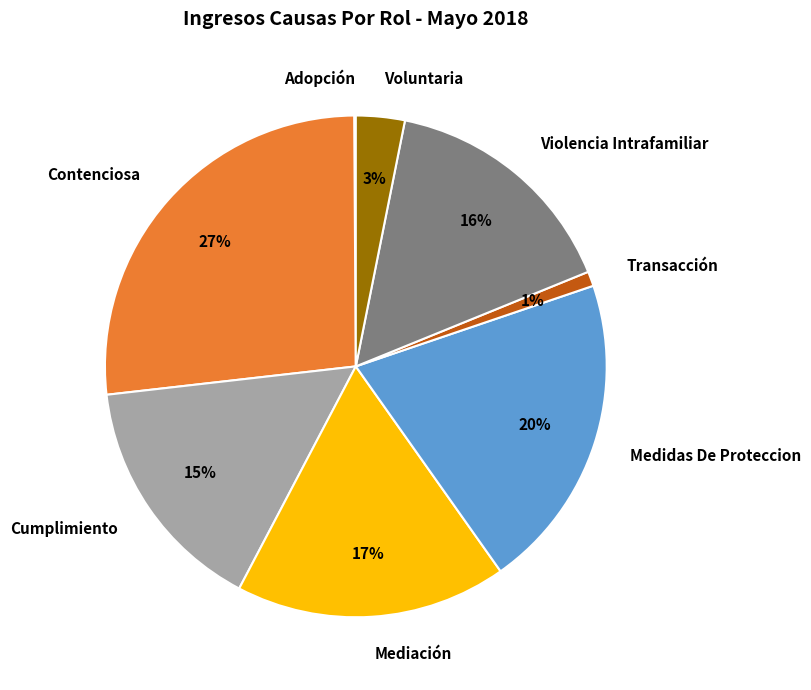

Which category has the biggest portion of the pie?

Contenciosa